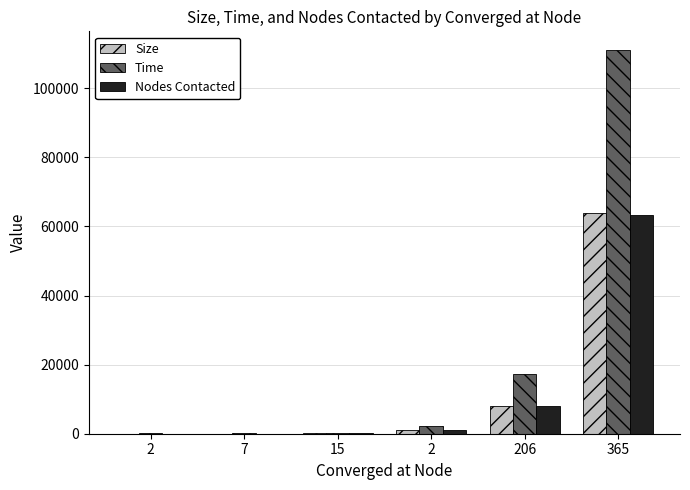

What is the sum of all Nodes Contacted values?

72634